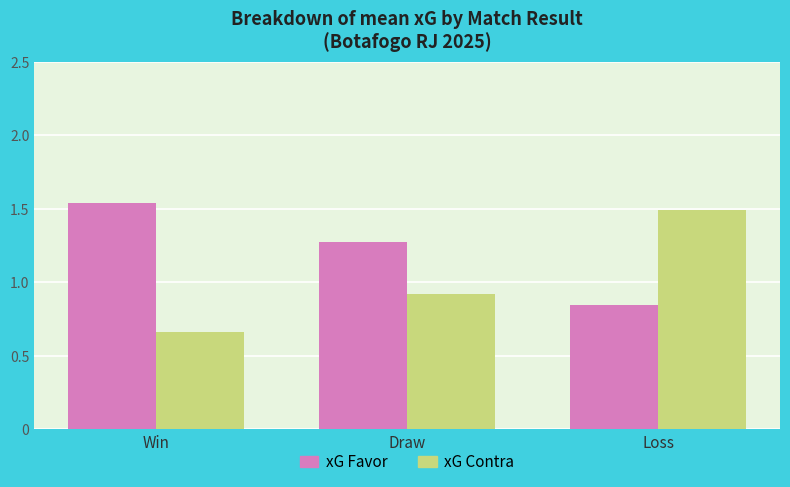

The xG Contra series shows 1.0 at Win. True or false?

False